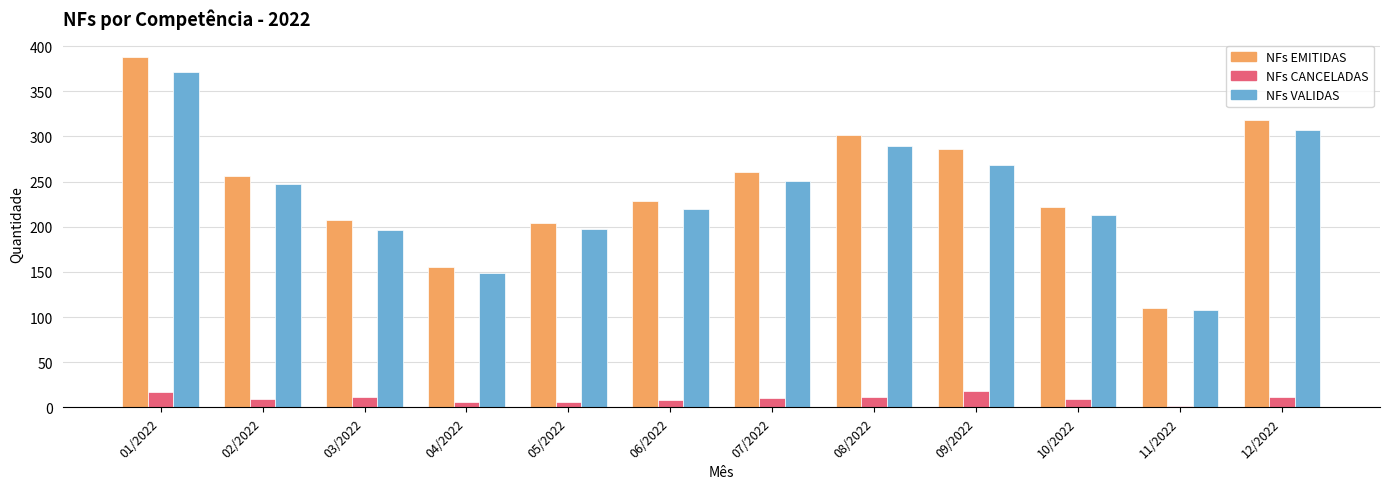

At which label does NFs EMITIDAS first exceed 256?

01/2022